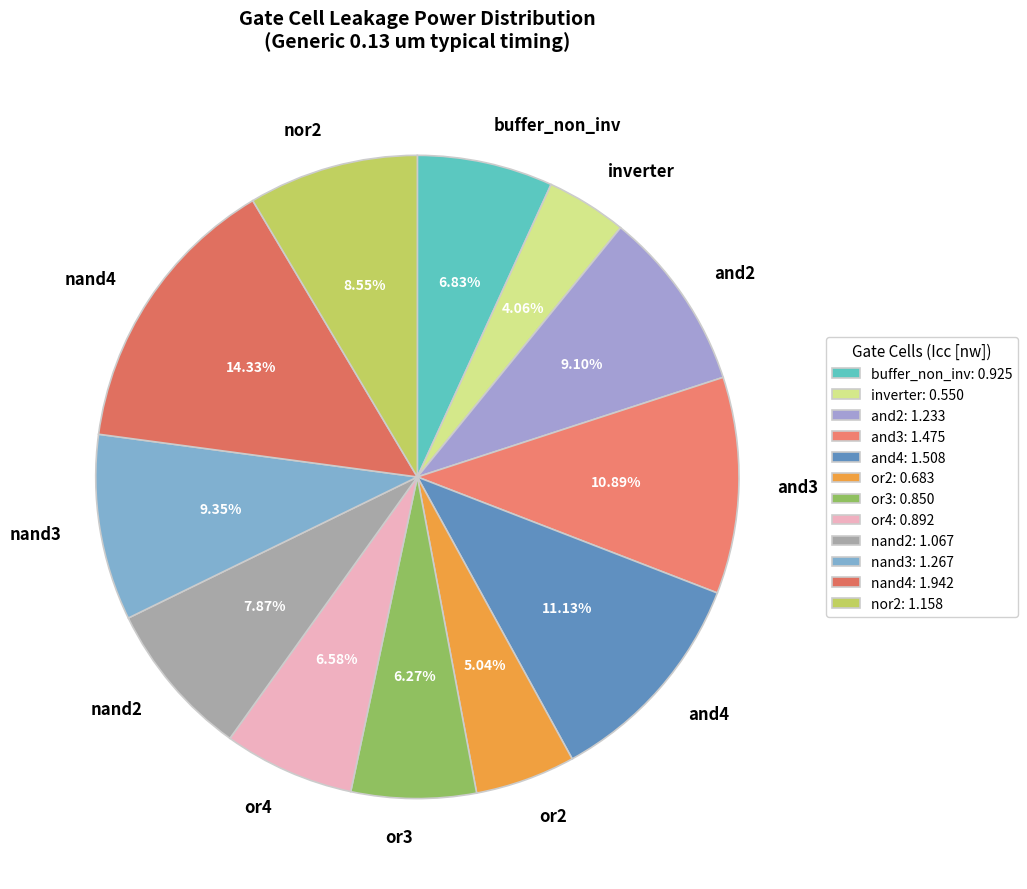

How many slices are in this pie chart?

12